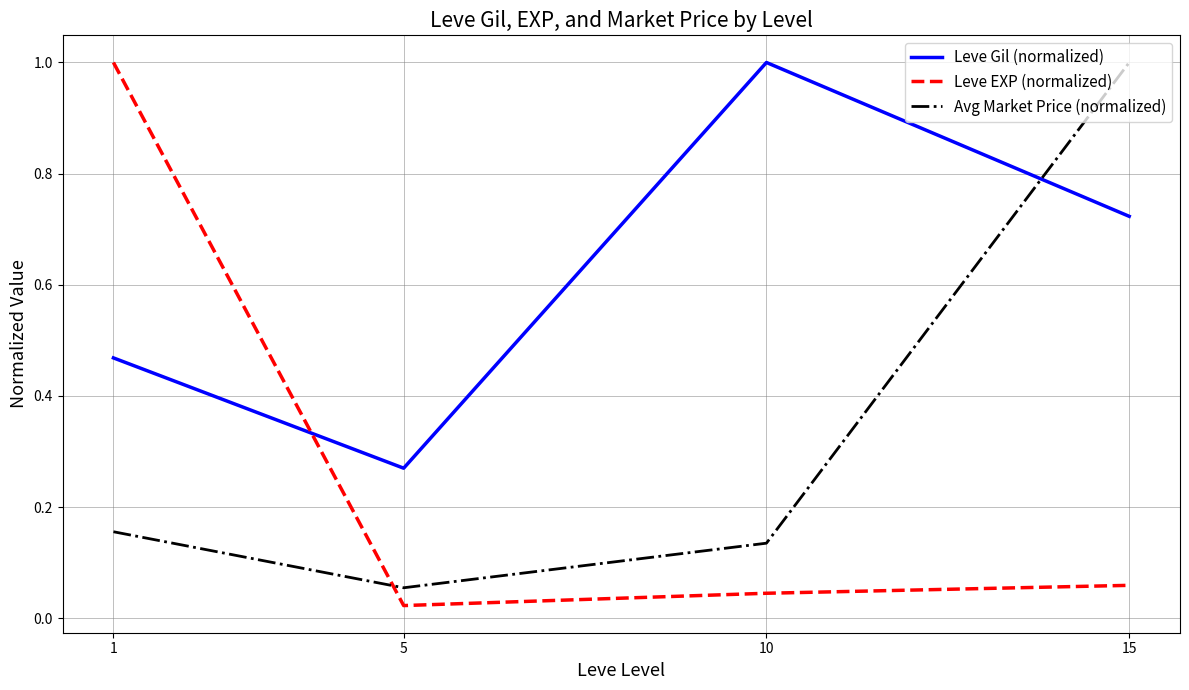

What is the maximum value shown in the chart?

1.0